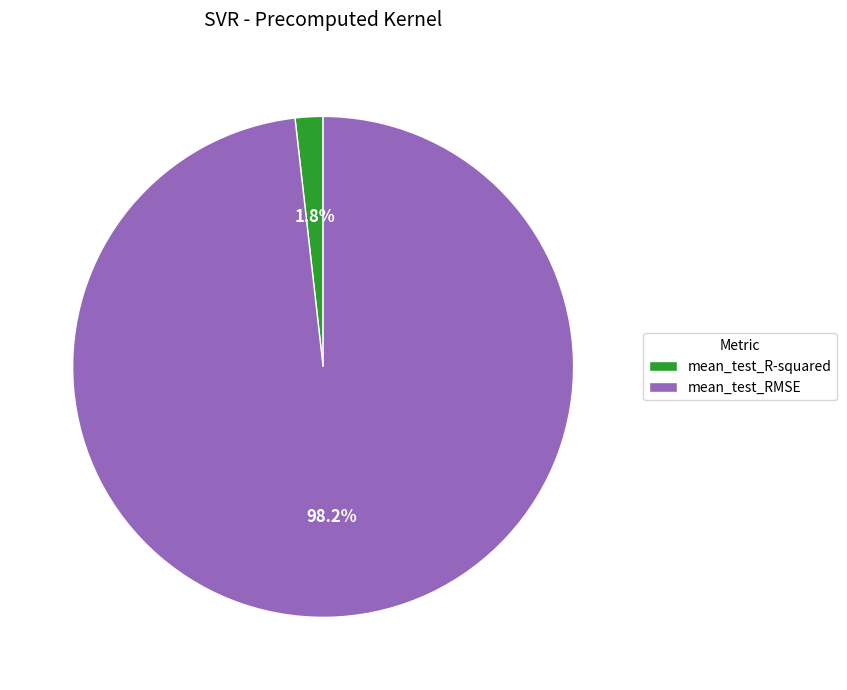

Rank the categories by value from lowest to highest.

mean_test_R-squared, mean_test_RMSE